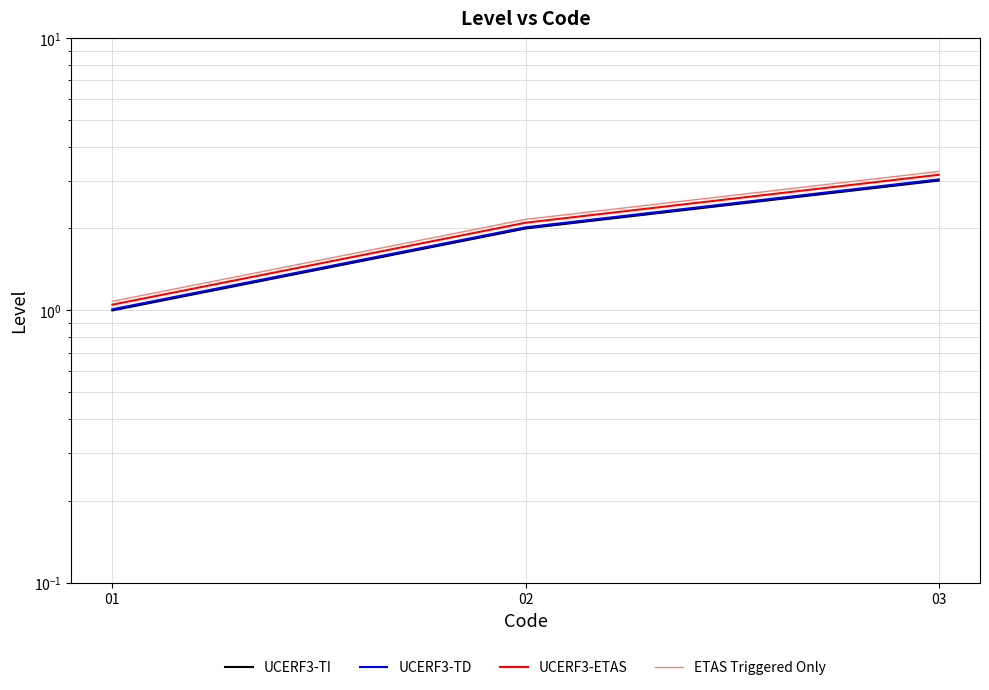

What is the difference between the ETAS Triggered Only values at 03 and 01?

2.2